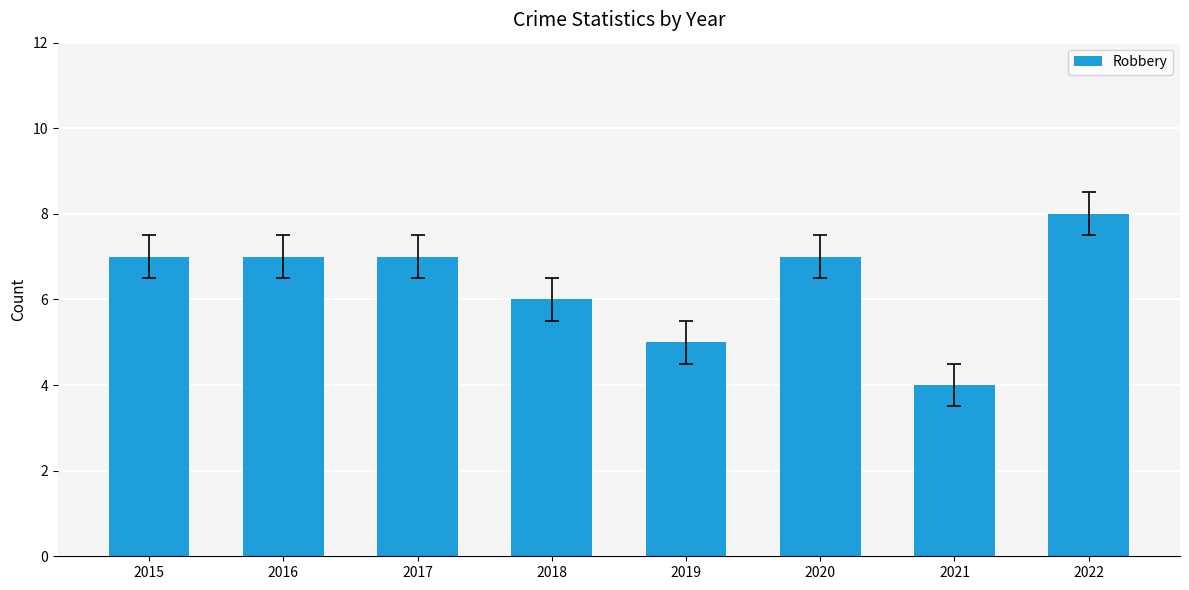

What value does the data have at 2021?

4